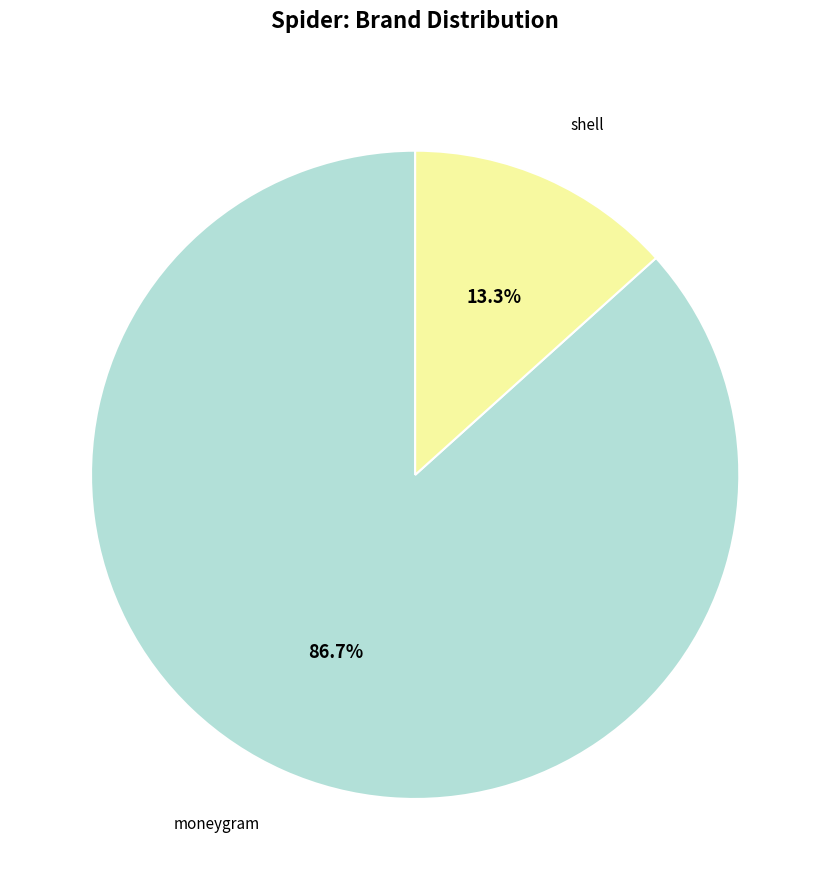

Rank the categories by value from highest to lowest.

moneygram, shell